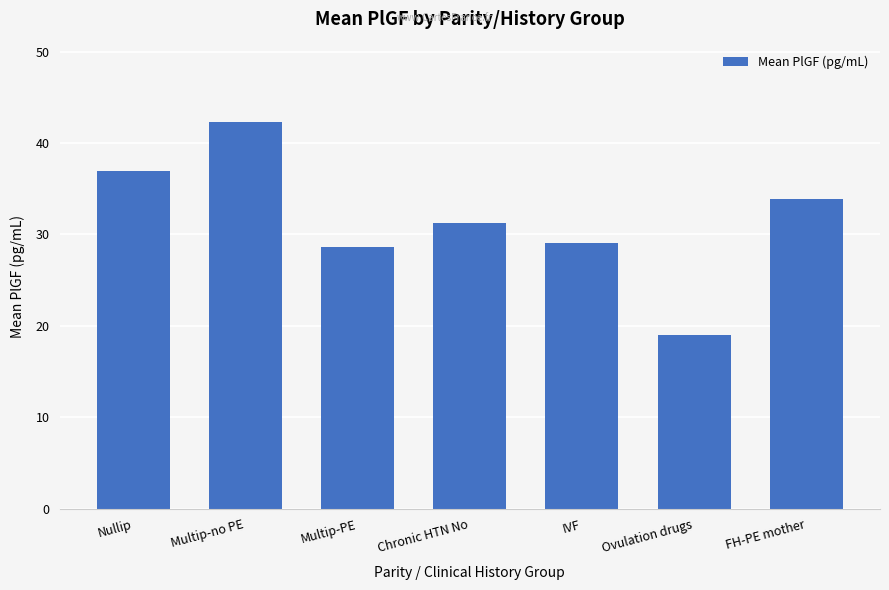

What is the difference between the maximum and minimum values?

23.4